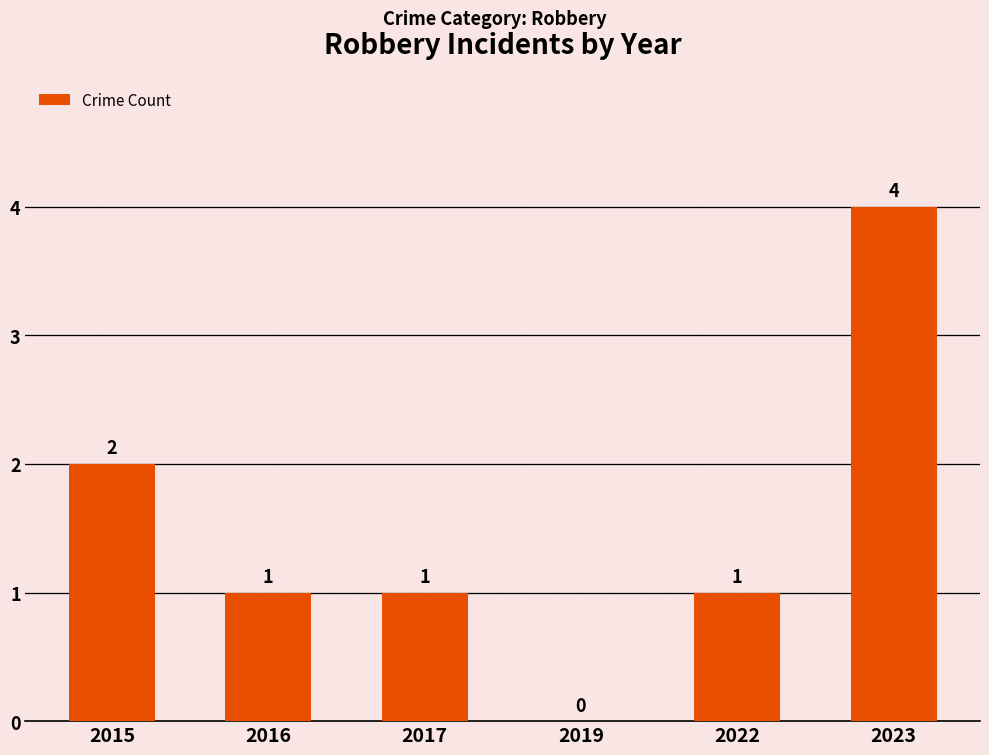

At which label is the value closest to 2?

2015